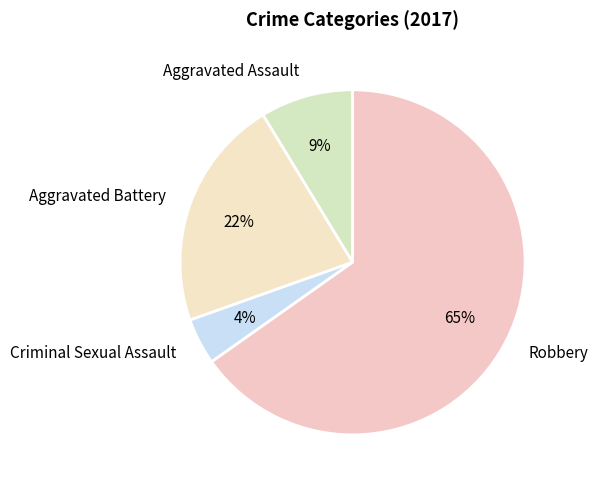

True or false: Aggravated Battery accounts for 22% of the total.

True